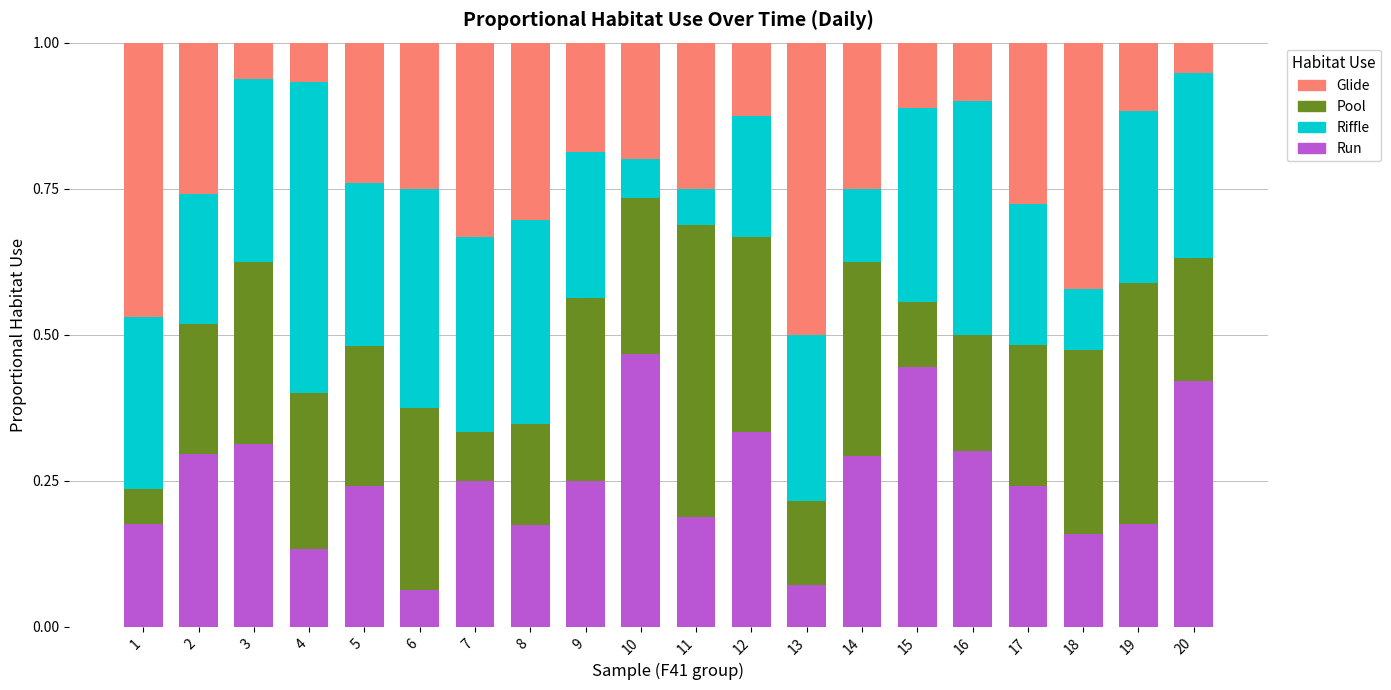

Is it true that Run equals 0.2 at 1?

True